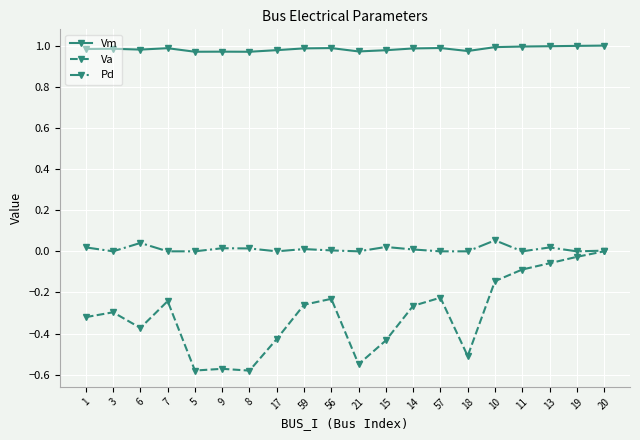

Which series changed the most between 9 and 20?

Va